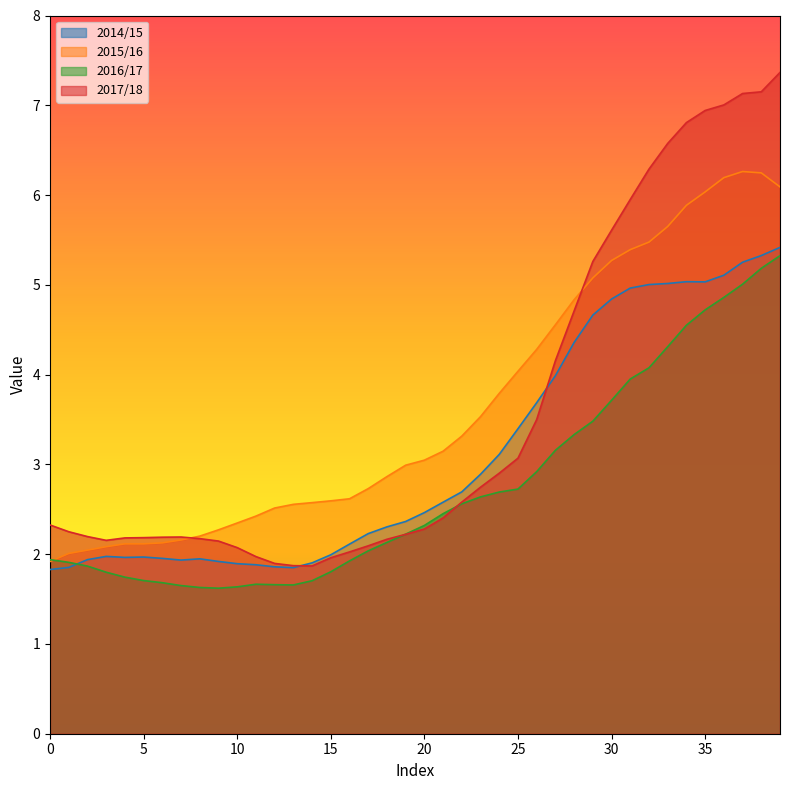

What is the sum of the 2016/17 values at 29 and 12?

5.1